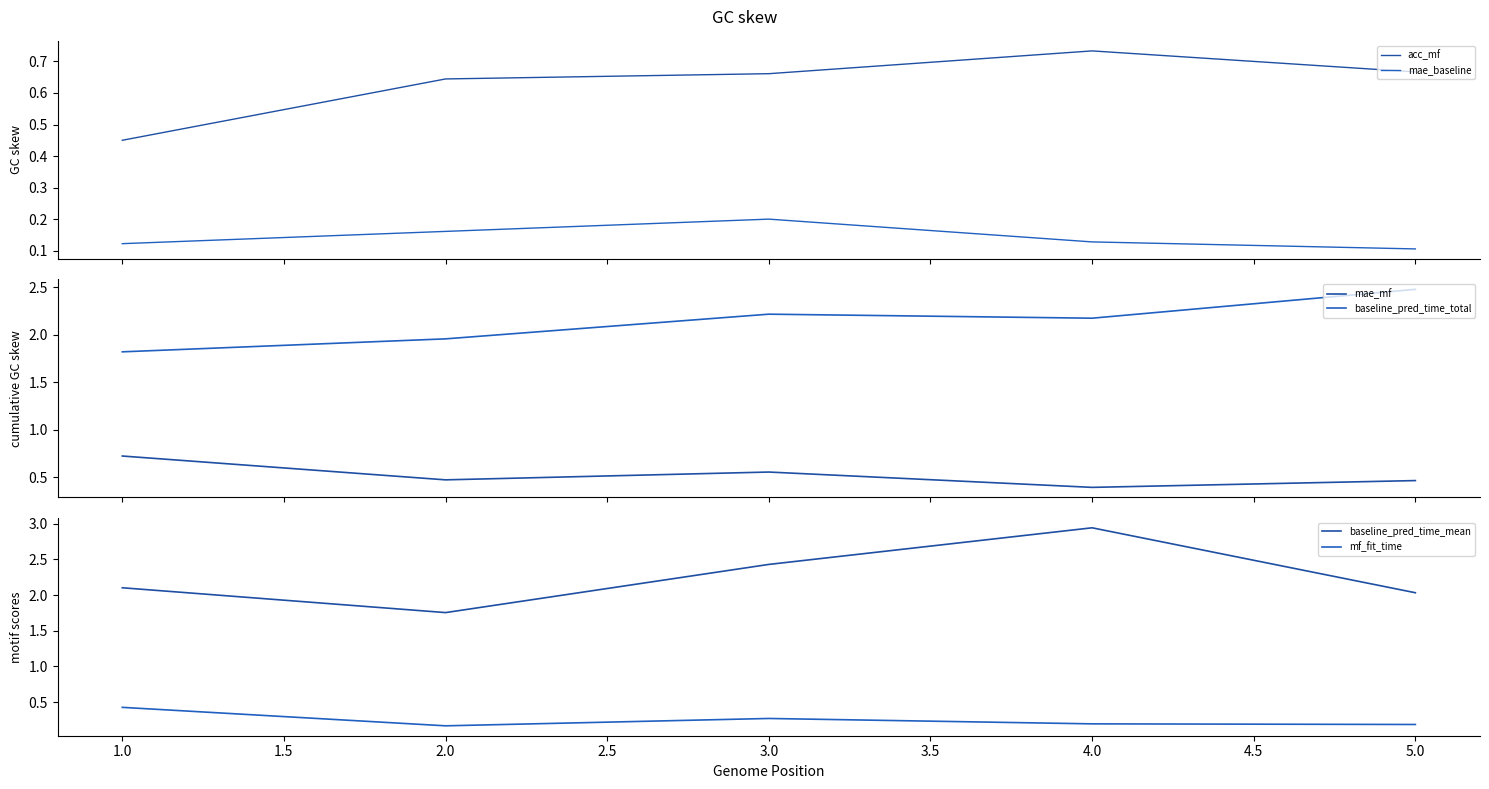

What is the sum of all baseline_pred_time_mean values?

11.3